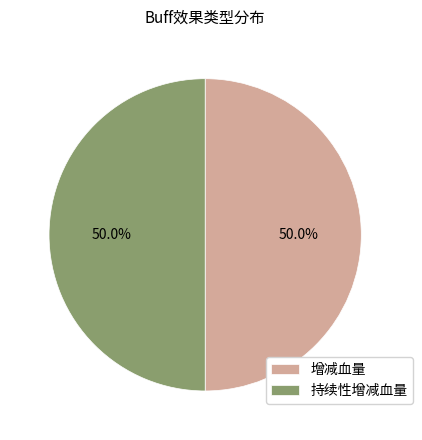

What is the ratio of the value at 持续性增减血量 to the value at 增减血量?

1.0